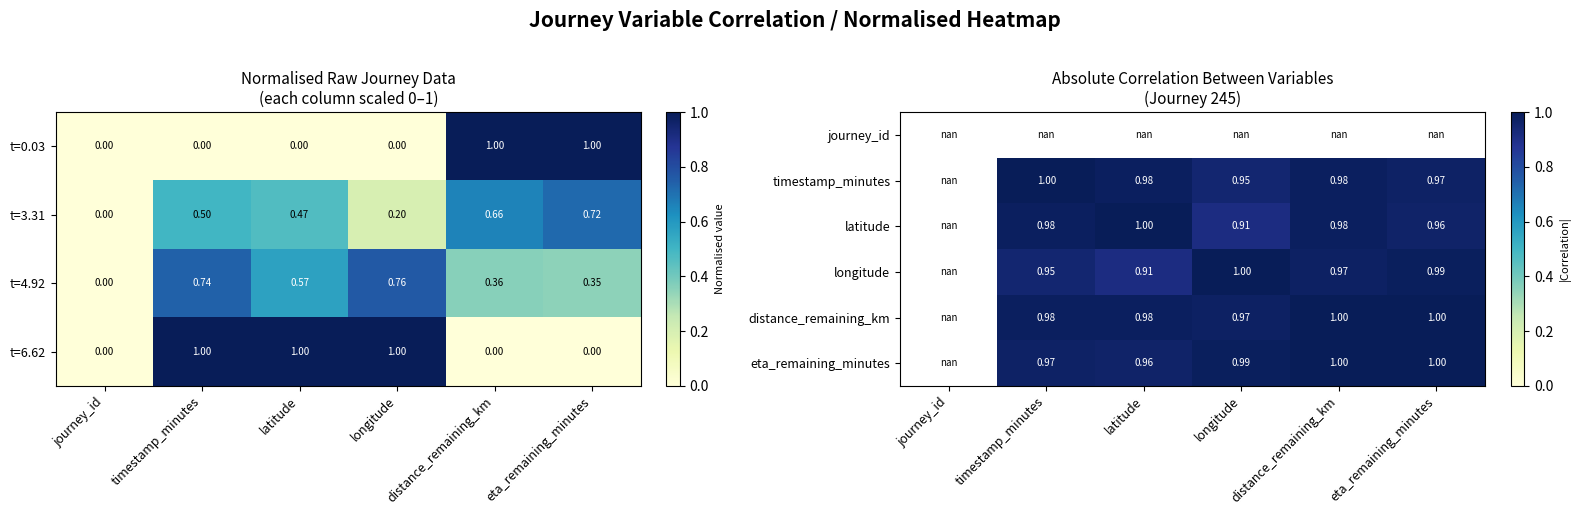

How many values in the t=6.62 series are below 1?

3